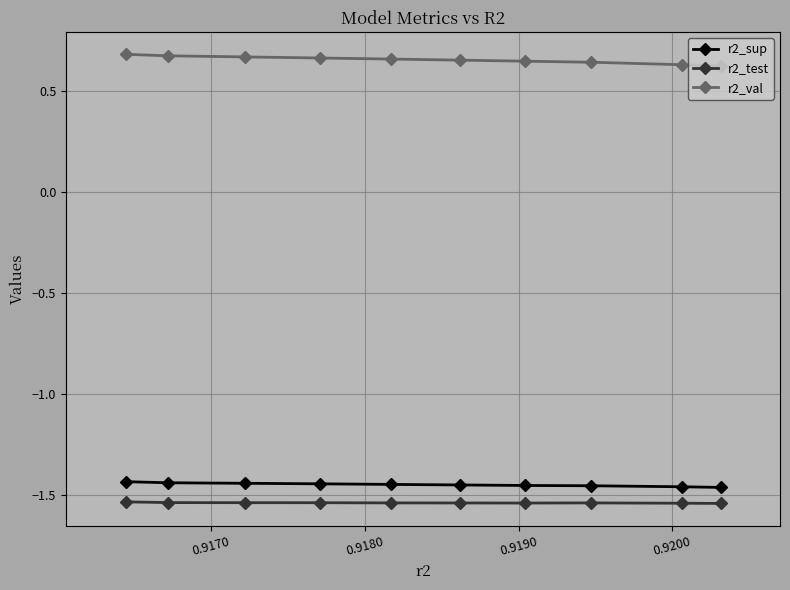

True or false: r2_test and r2_val intersect in this chart.

False